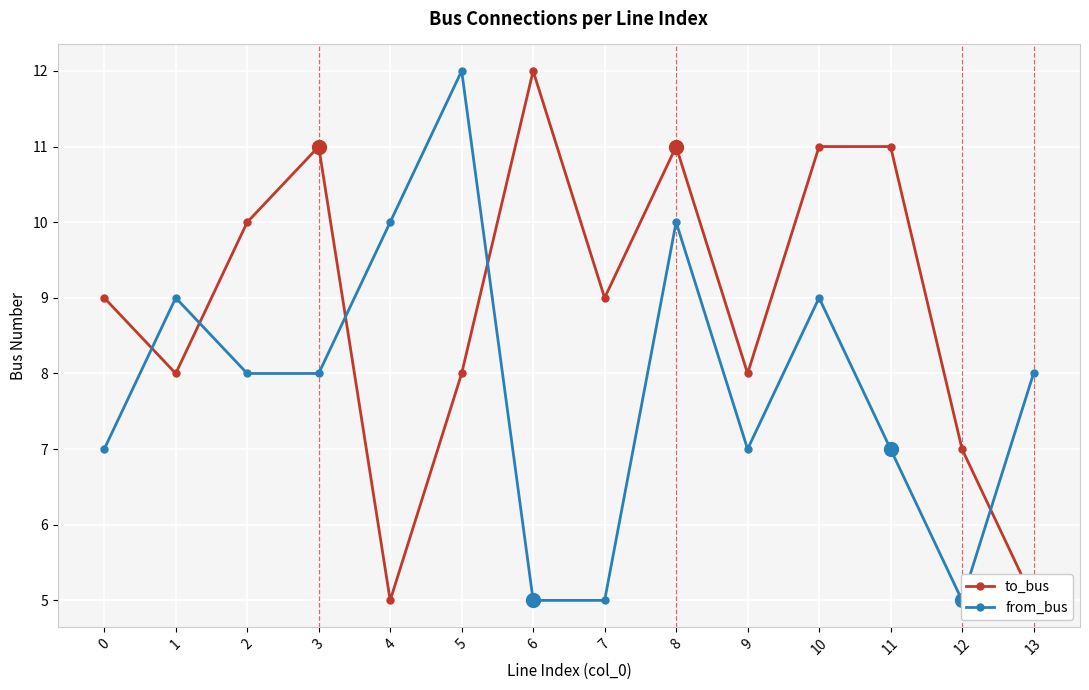

Where does the to_bus series first go above 9?

2